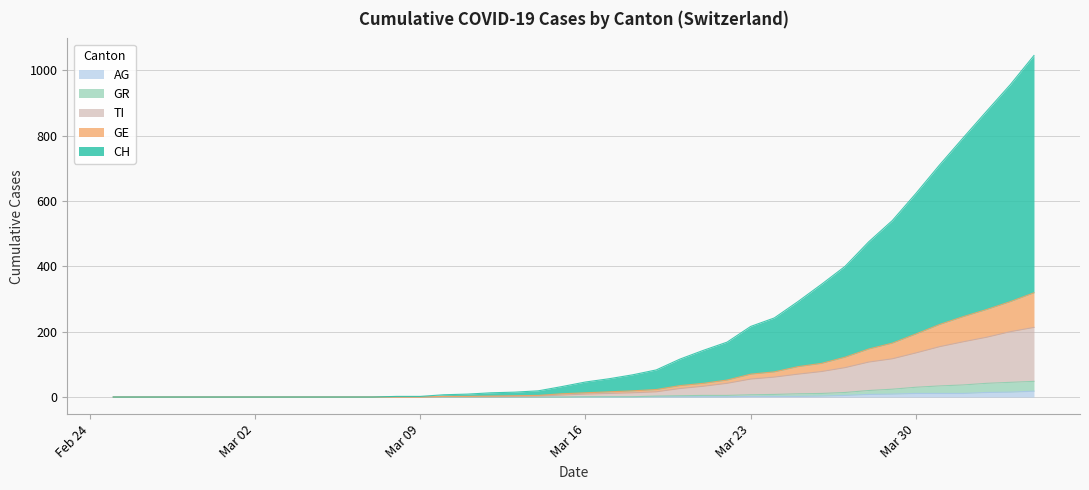

What is the average value of the CH series?

207